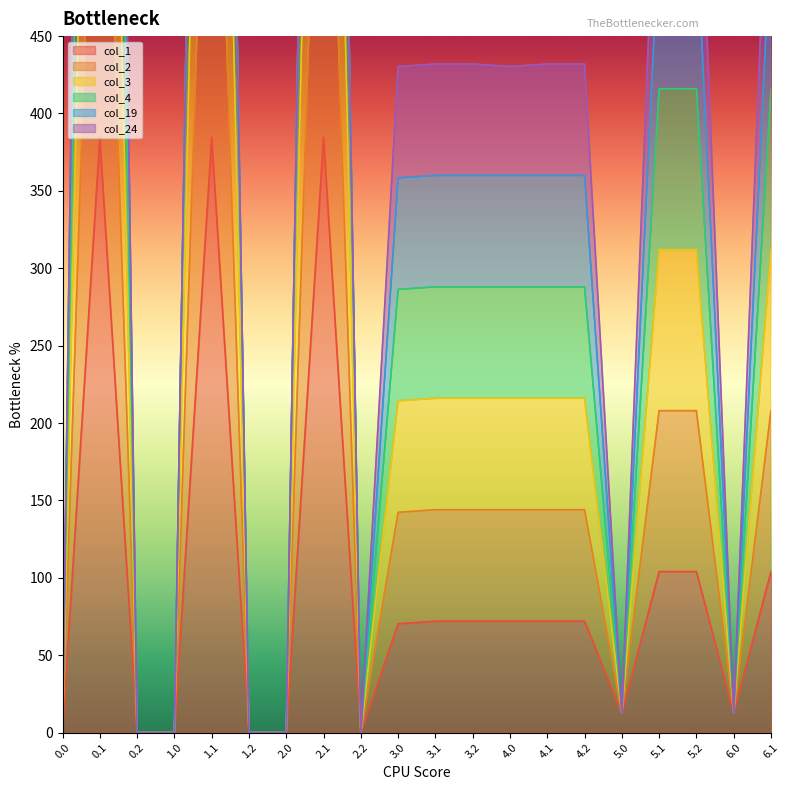

What is the difference between the highest and lowest values at 5.1?

312.0